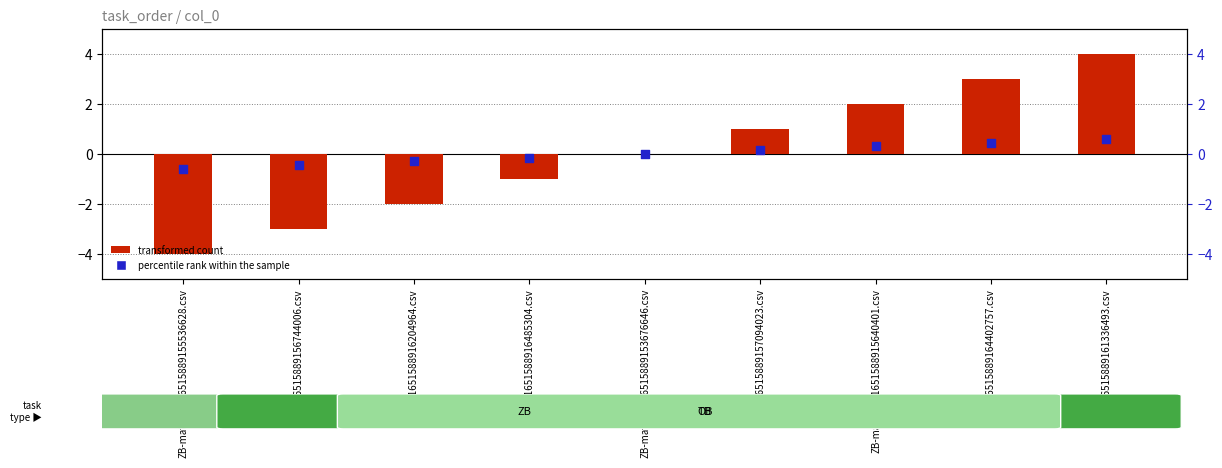

At how many categories does at least one series exceed 1?

3